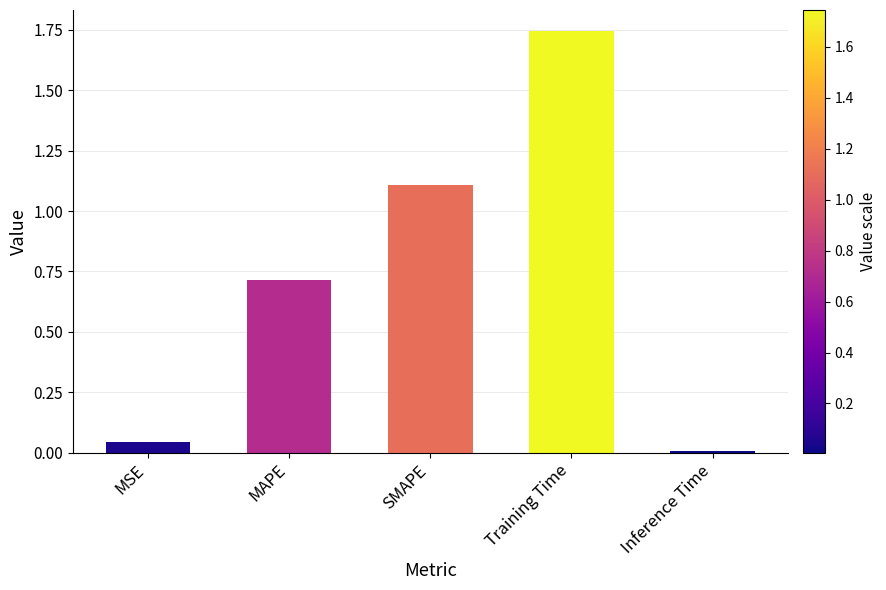

What position from the right is Inference Time?

1